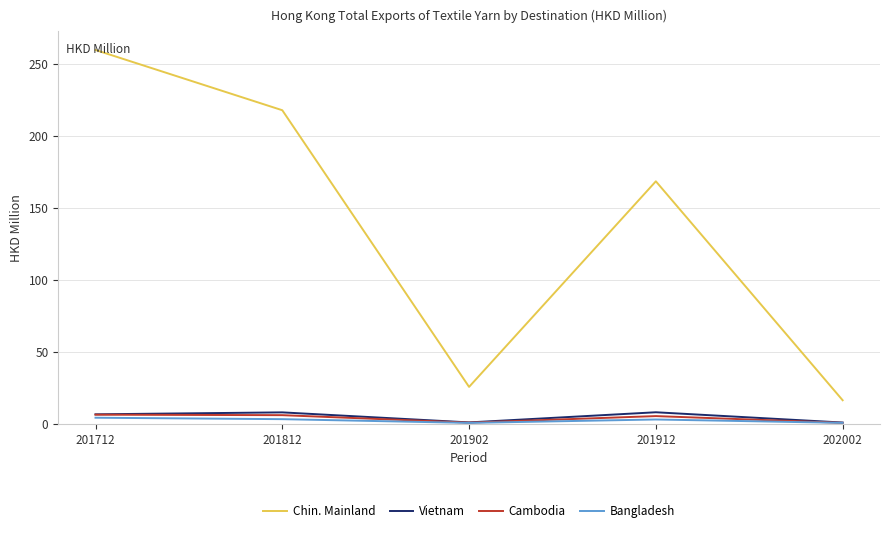

What is the average value of the Bangladesh series?

2.5